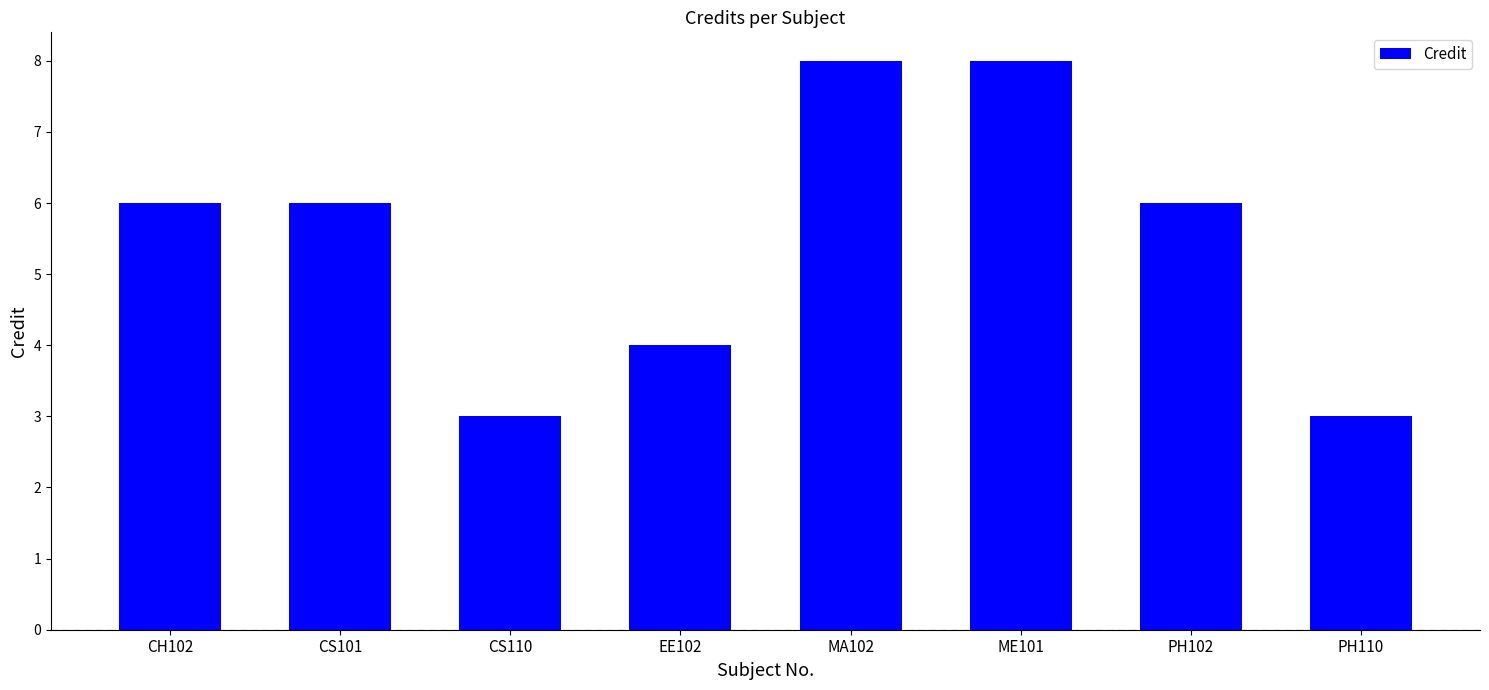

Read the value at CH102.

6